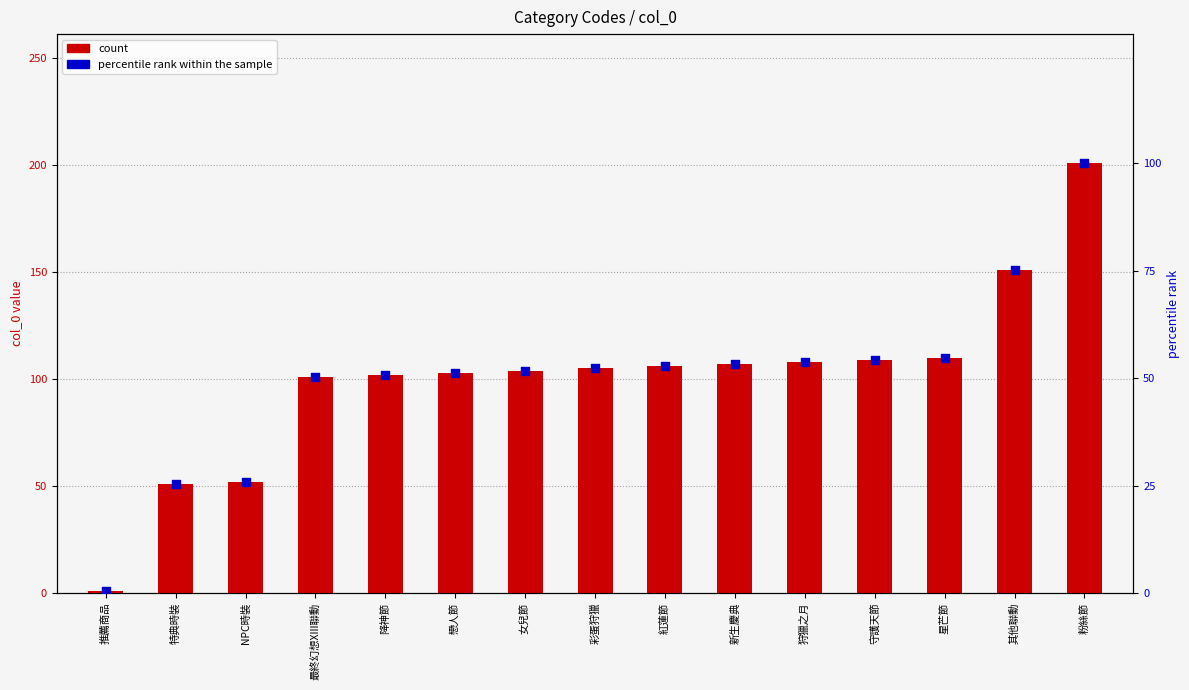

What is the total value across all series at 彩蛋狩獵?

157.2